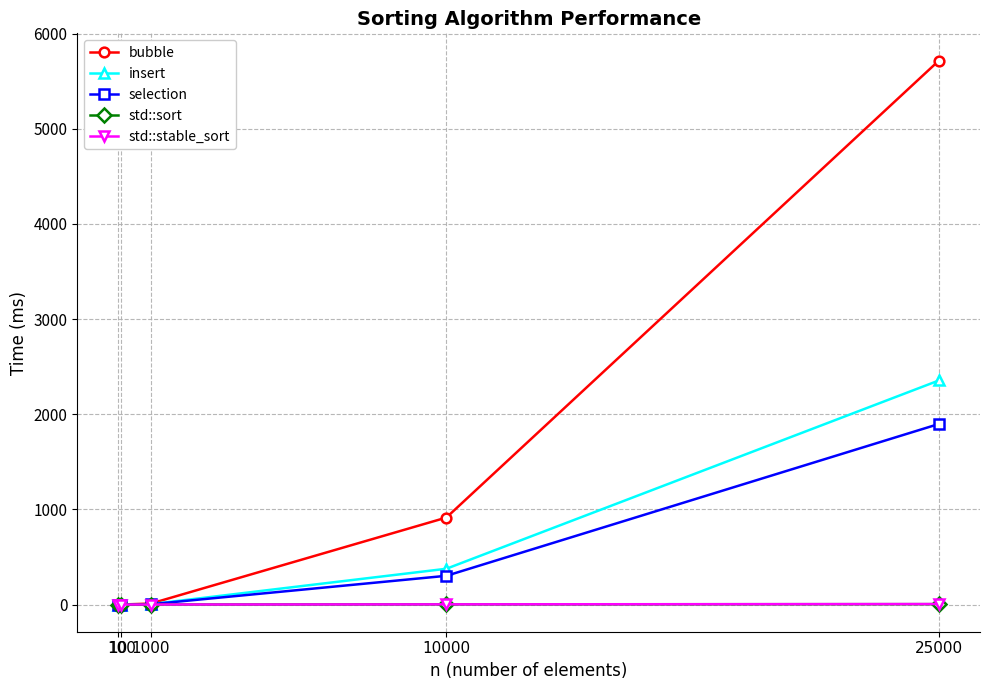

What is the value of the insert point at the 5th from the left?

2355.4